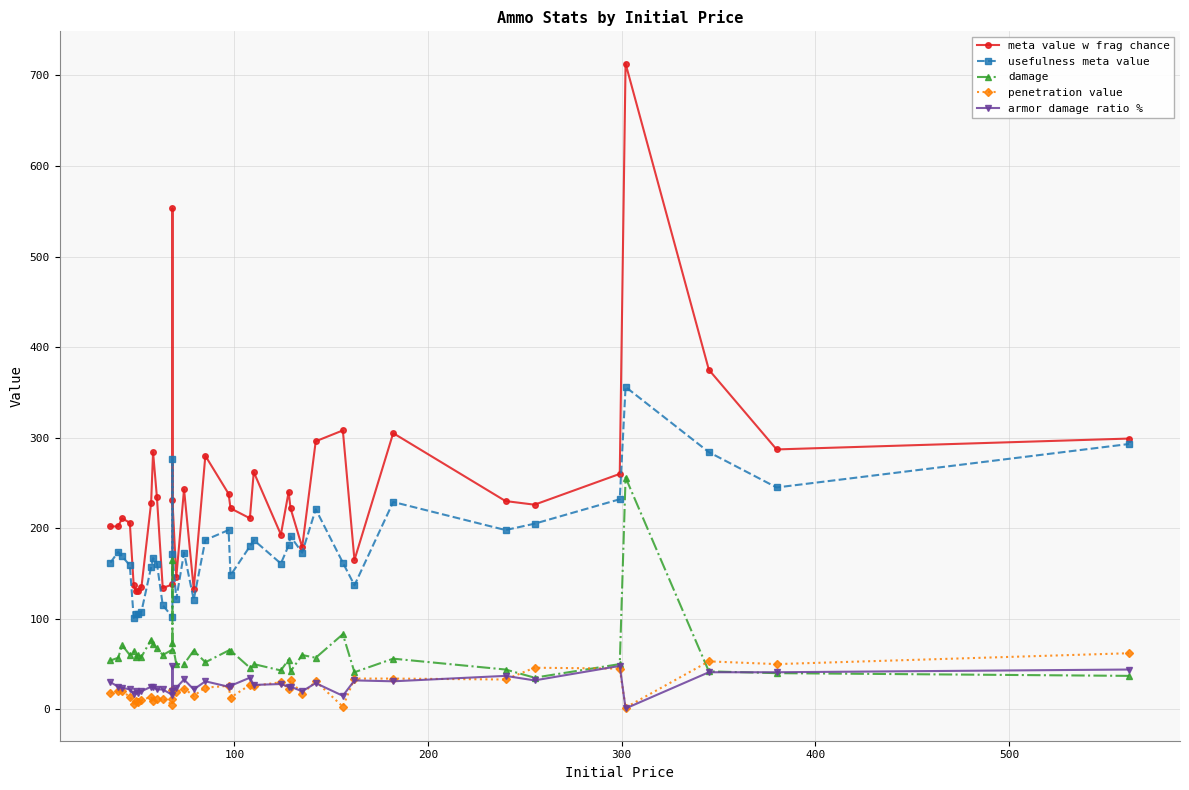

What are all the series names shown in the legend?

meta value w frag chance, usefulness meta value, damage, penetration value, armor damage ratio %